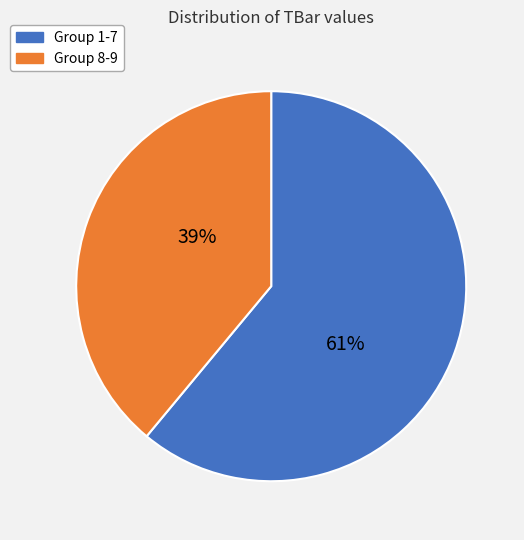

Which category has the smallest portion of the pie?

Group 8-9